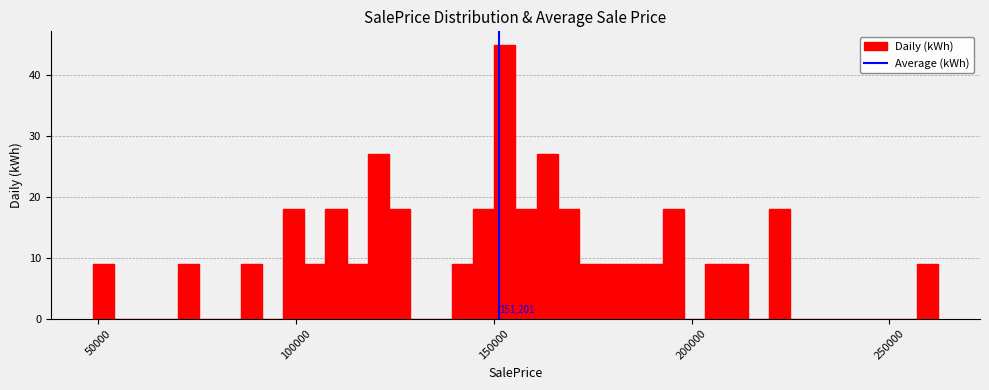

Around what value on the x-axis is the tallest bar? Give the approximate position of its centre, as read against the axis.

155000